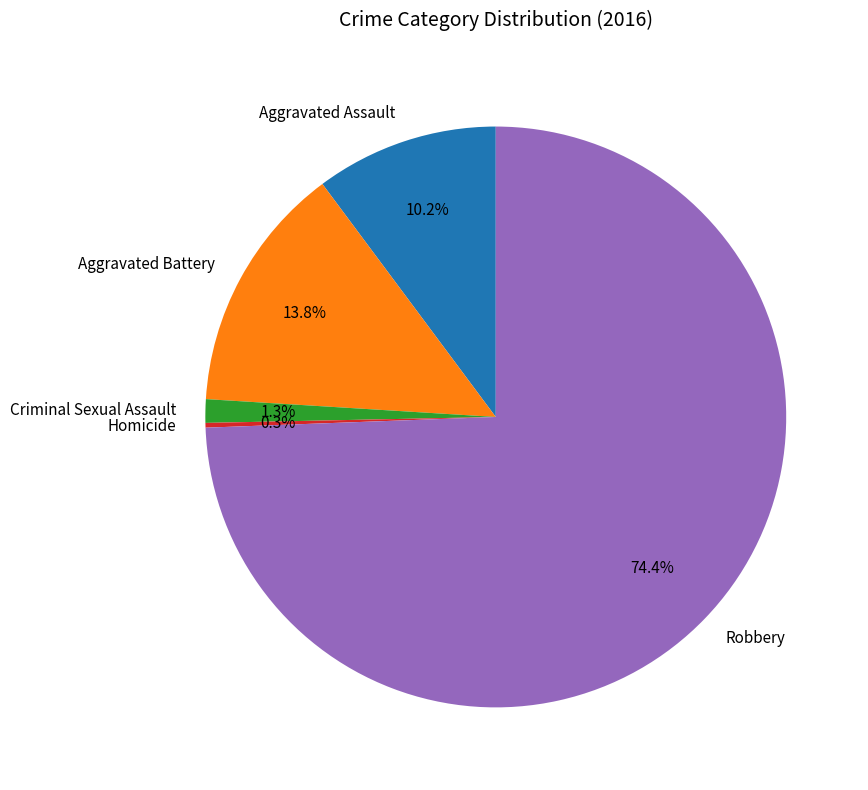

Between Aggravated Battery and Aggravated Assault, which is larger?

Aggravated Battery